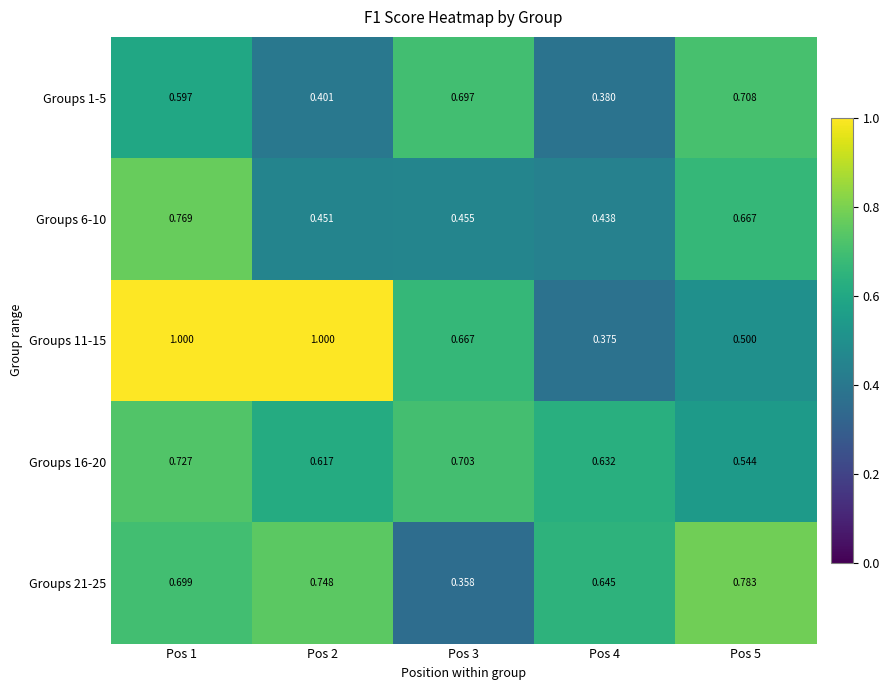

Is the value of Groups 11-15 at Pos 5 greater than the value of Groups 16-20 at Pos 5?

No